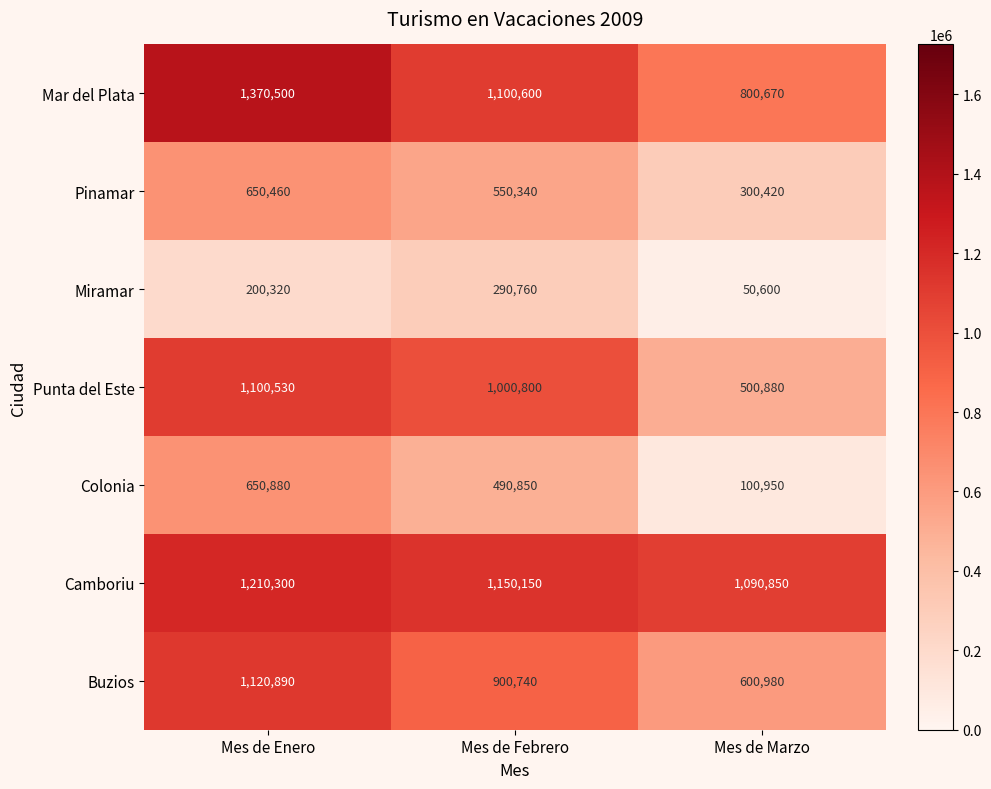

Which series has the largest total across all categories?

Camboriu